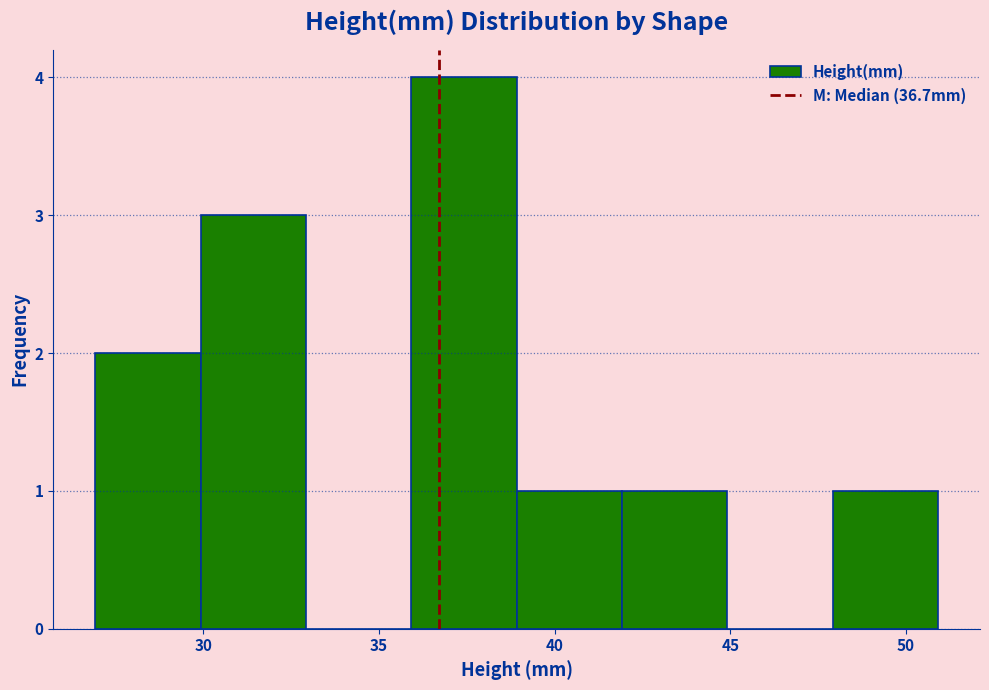

Reading left to right, list every bar in this chart as the range it spans on the x-axis followed by its height. Neither the bar edges nor the heights are printed on the chart, so give them approximately, as read against the axes.

27 to 30: 2
30 to 33: 3
33 to 36: 0
36 to 39: 4
39 to 42: 1
42 to 45: 1
45 to 48: 0
48 to 51: 1